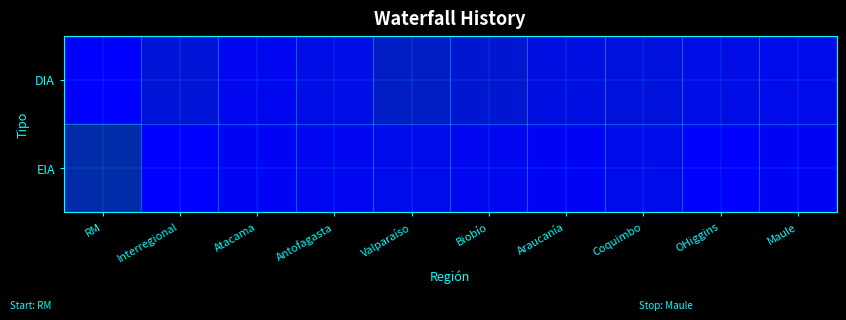

Rank the series by their maximum value, from lowest to highest.

EIA, DIA